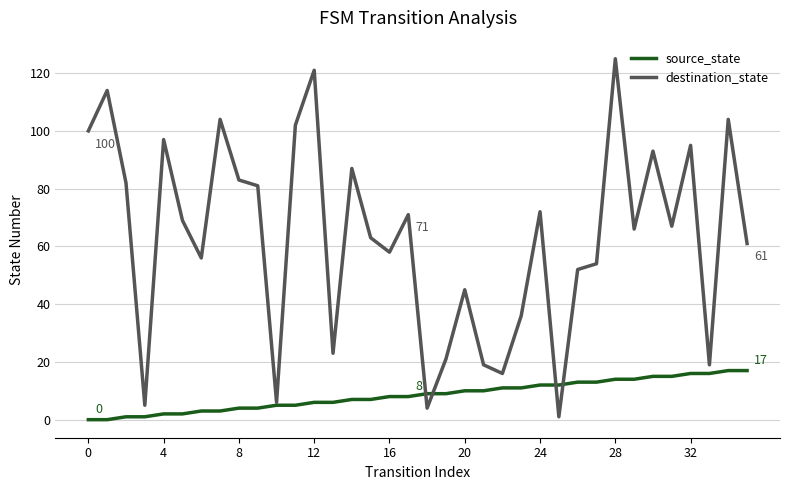

Which series has the largest total across all categories?

destination_state